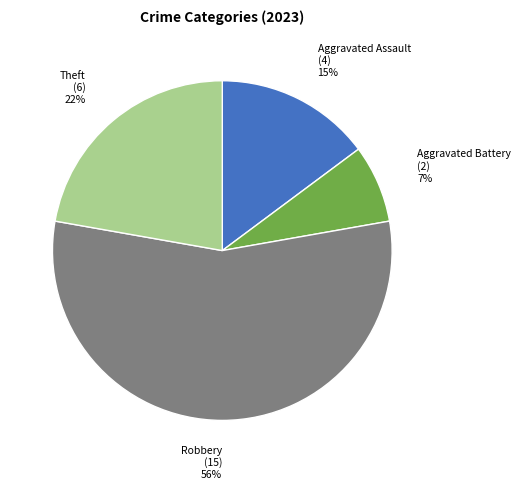

Approximately how many times larger is the value at Robbery compared to Theft?

2.5